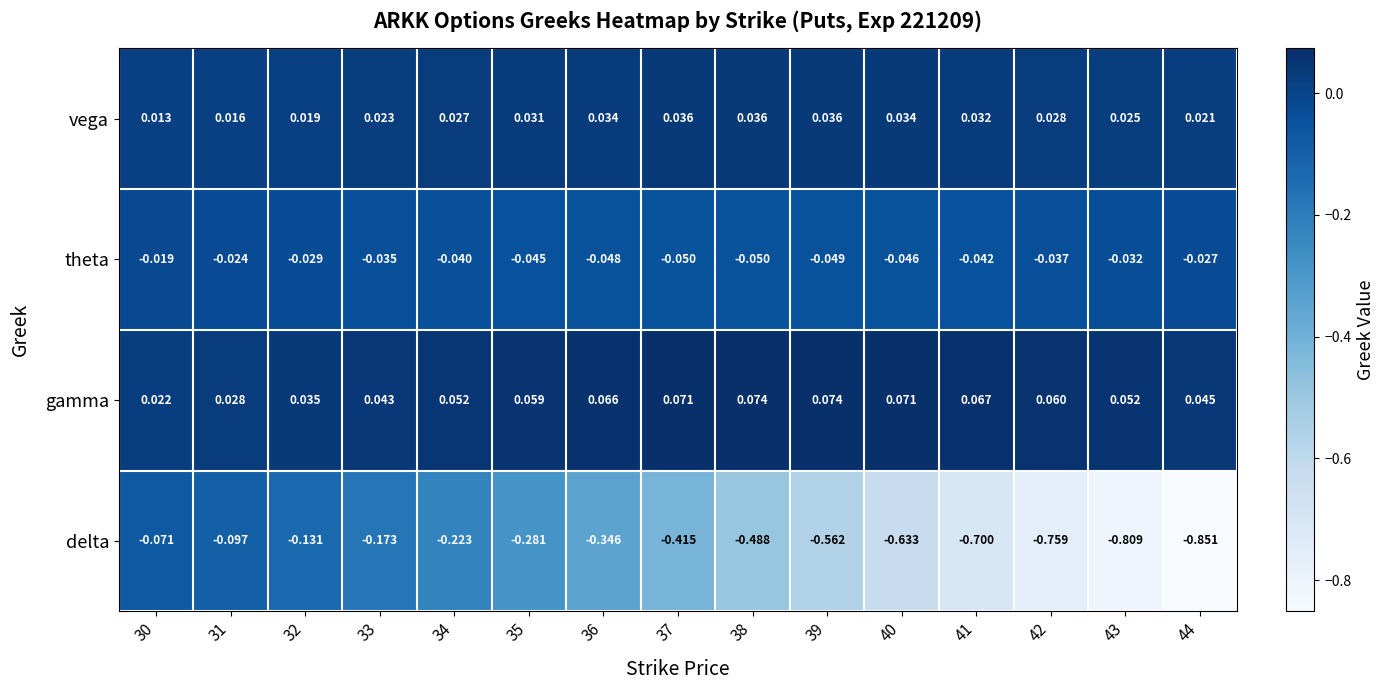

At which category is the sum across all series the highest?

30